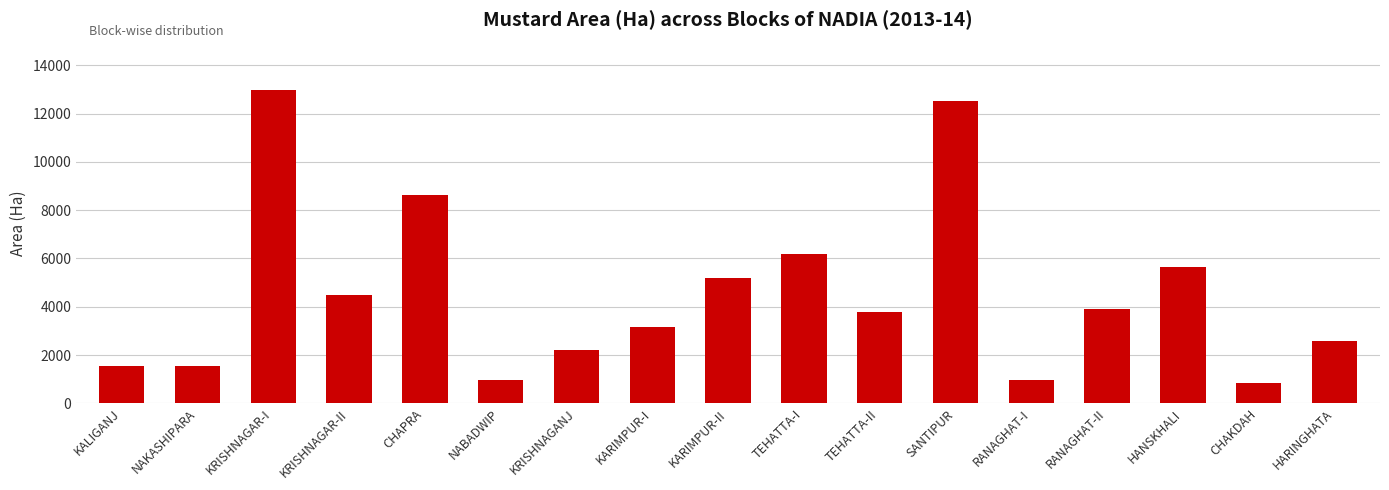

What is the sum of the values at TEHATTA-I and RANAGHAT-II?

10101